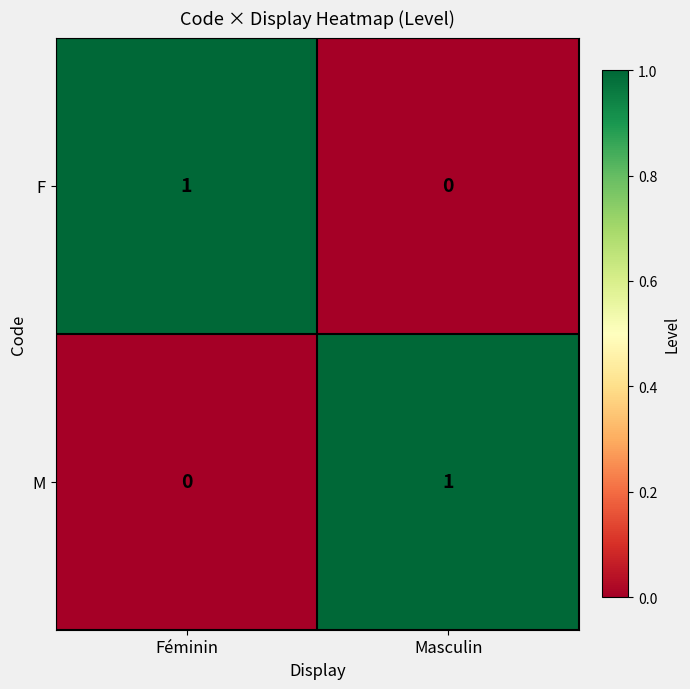

Which category has the highest value in the F series?

Féminin